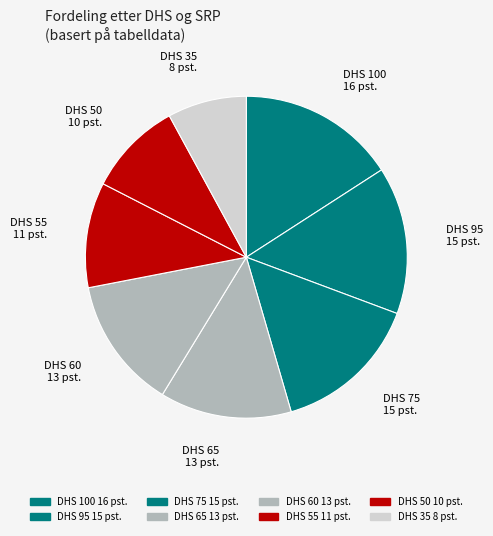

How many slices are in this pie chart?

8